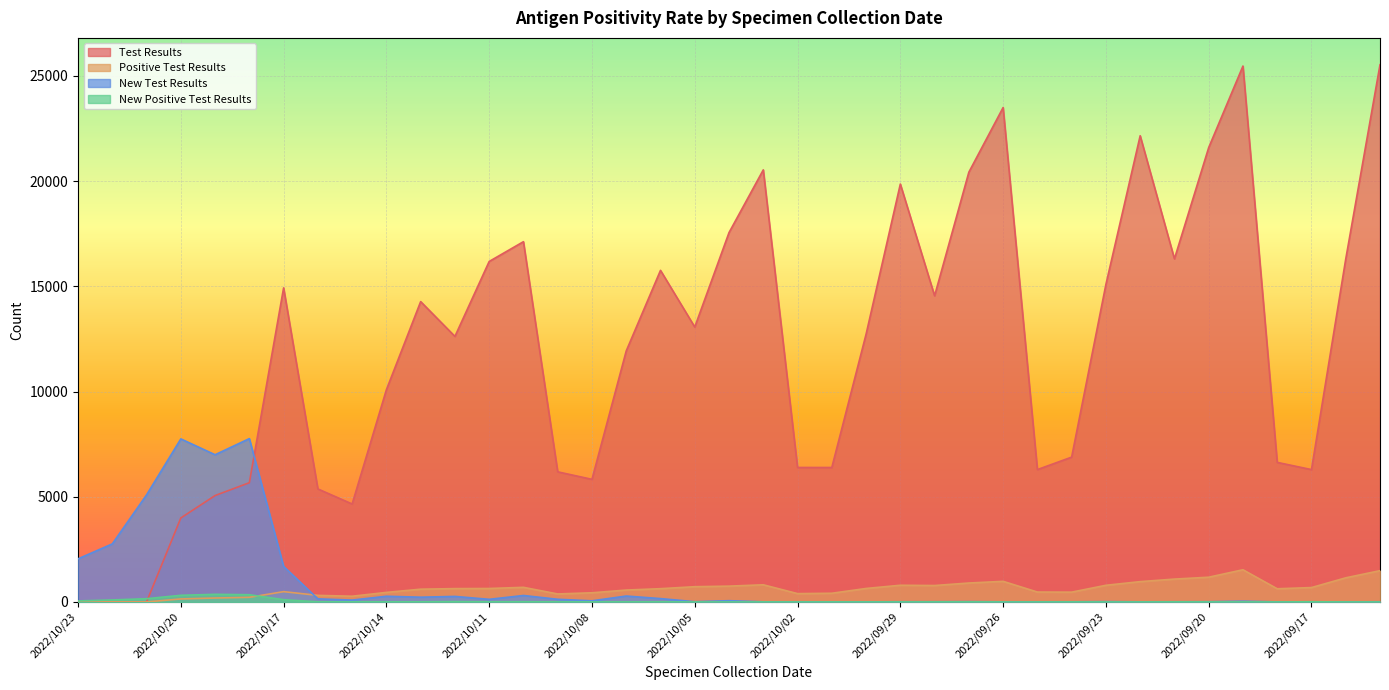

What are all the series names shown in the legend?

Test Results, Positive Test Results, New Test Results, New Positive Test Results